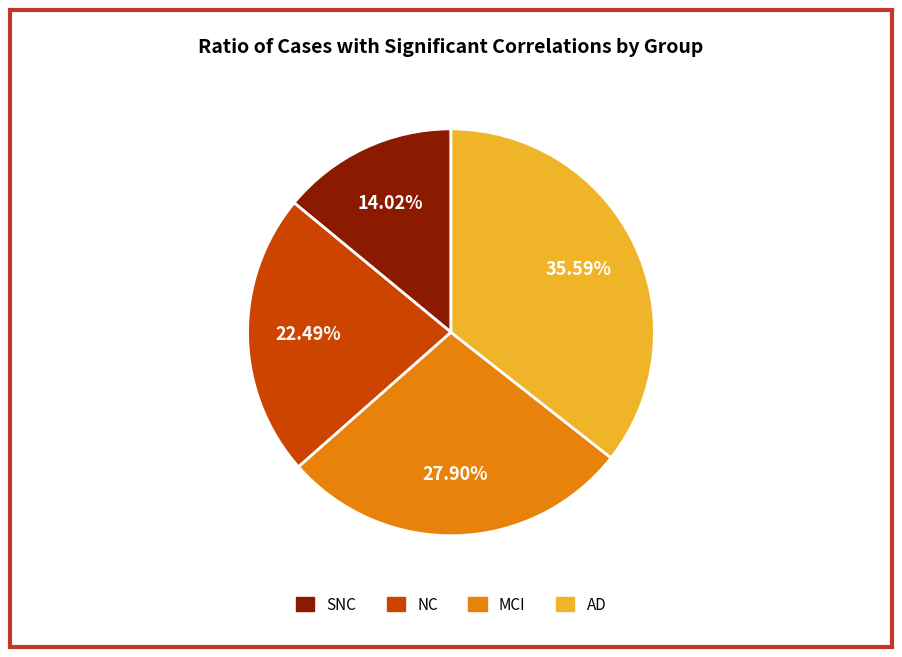

To the nearest percent, what is the average slice percentage?

25%